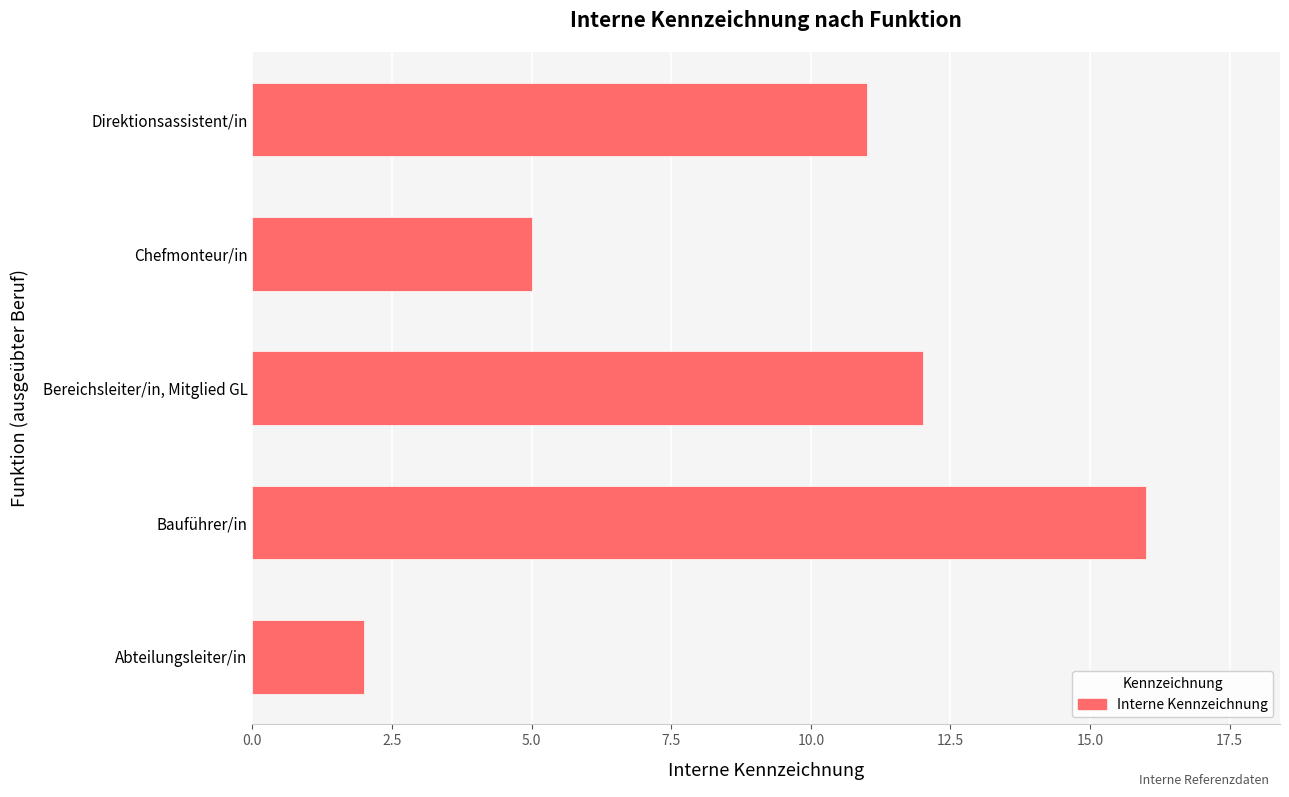

List the labels in order of value, largest first.

Bauführer/in, Bereichsleiter/in, Mitglied GL, Direktionsassistent/in, Chefmonteur/in, Abteilungsleiter/in